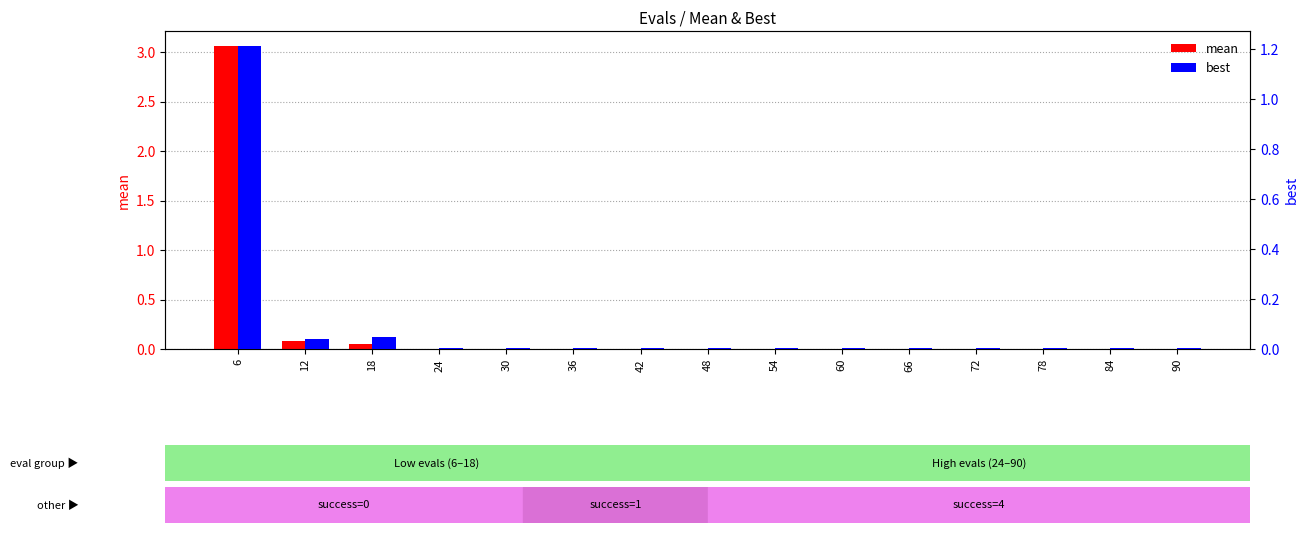

Which series has the largest total across all categories?

mean